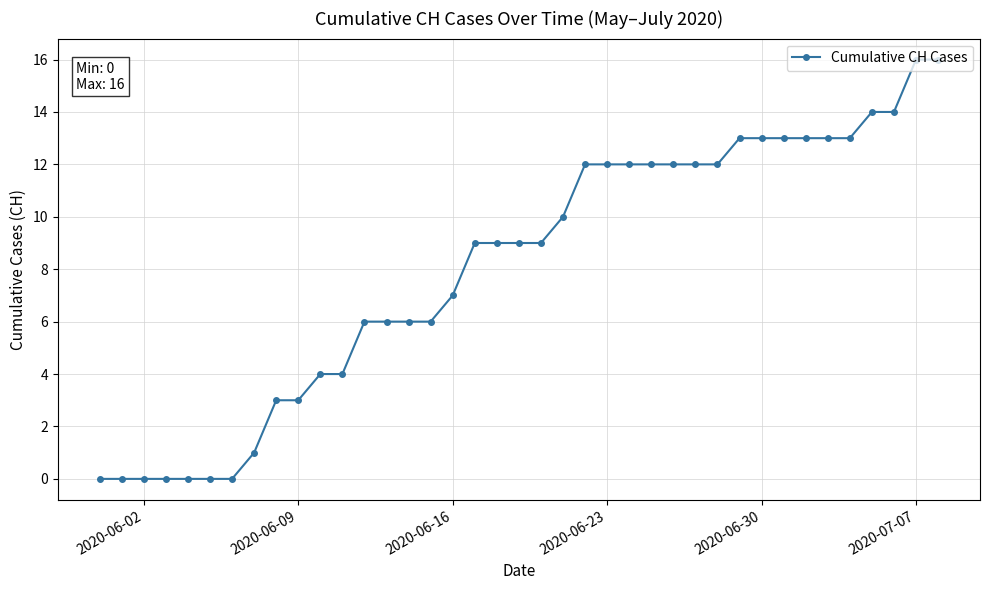

What is the greatest value displayed?

16